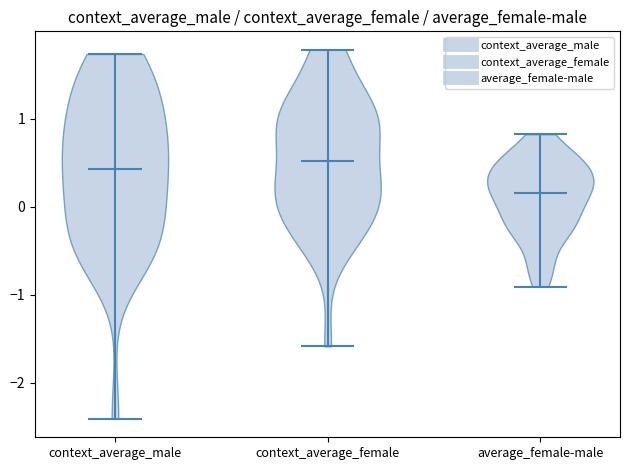

Reading left to right, read every violin against the y-axis: where its median line is, and the lowest and highest points it reaches. The values are not printed on the chart, so give them approximately, as read against the axis.

context_average_male: median line 0.4, lowest point -2.4, highest point 1.7
context_average_female: median line 0.5, lowest point -1.6, highest point 1.8
average_female-male: median line 0.2, lowest point -0.9, highest point 0.8